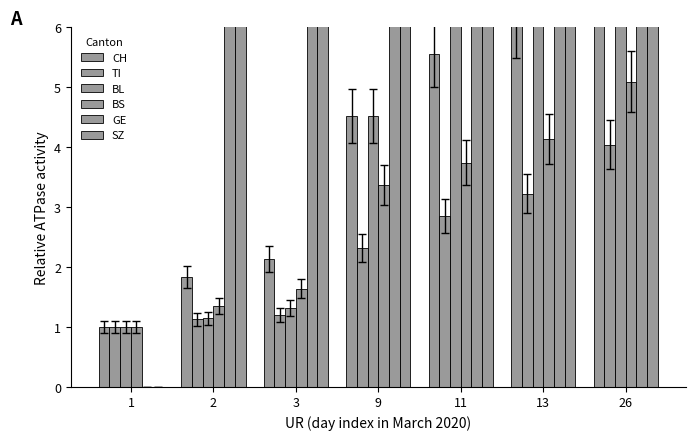

Which category has the lowest value in the SZ series?

1